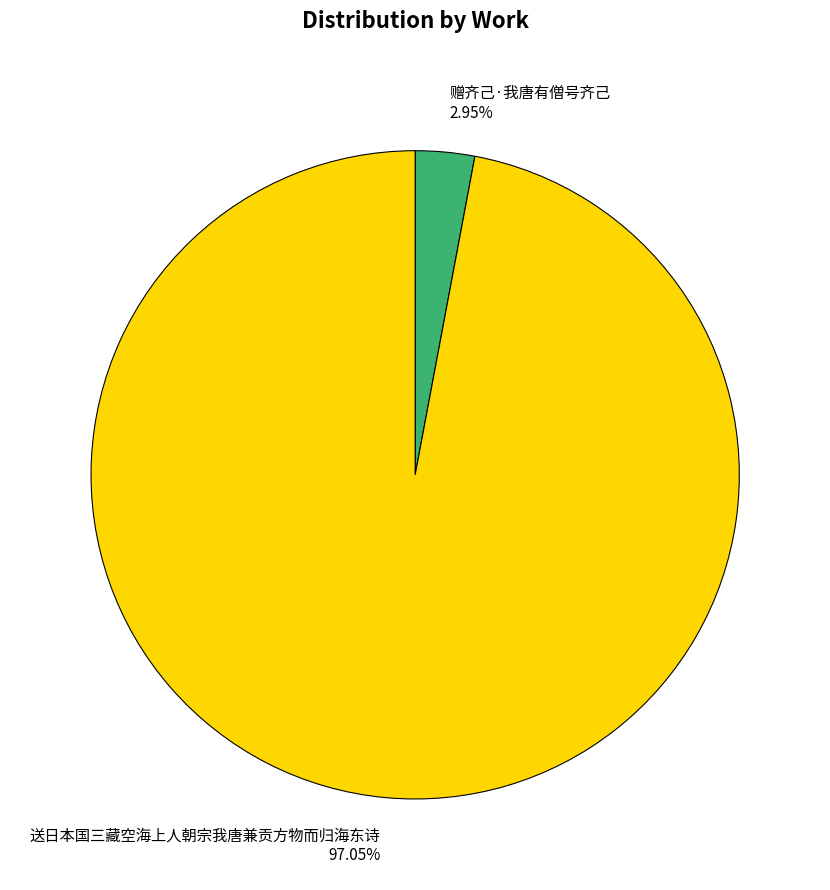

Is it true that 赠齐己·我唐有僧号齐己 is 3% of the pie?

True